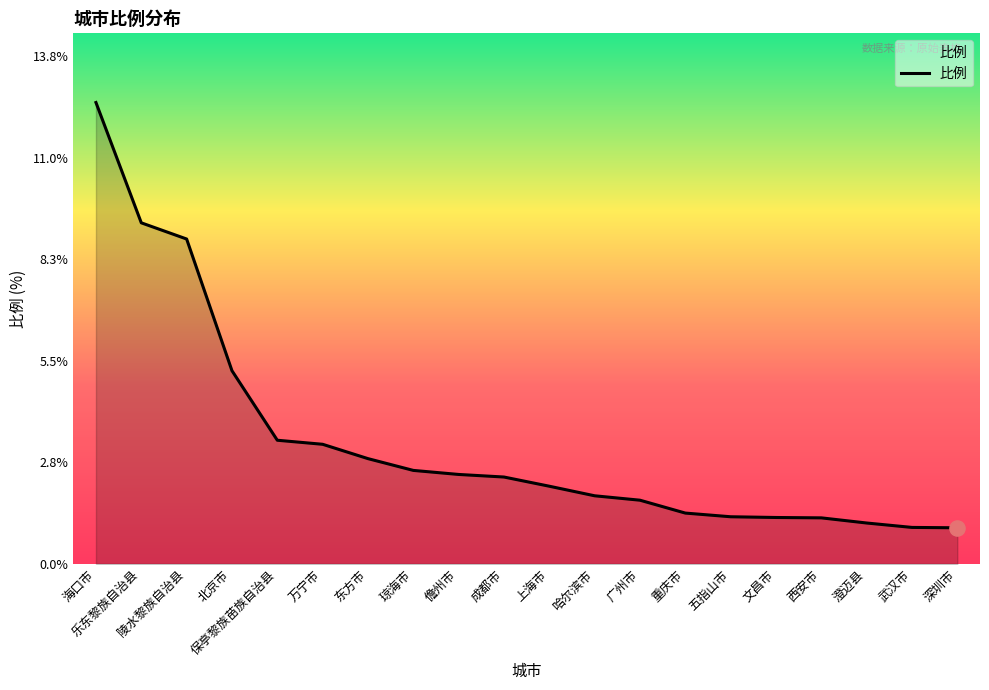

What is the change in value from 保亭黎族苗族自治县 to 成都市?

-1.0